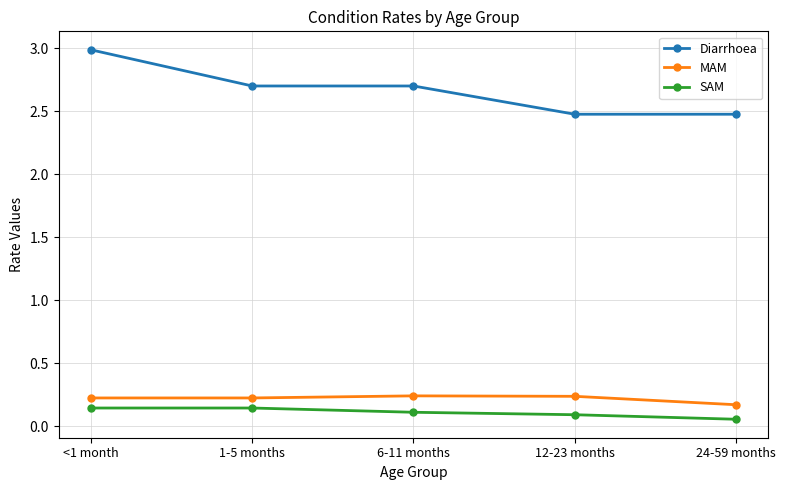

How many series are shown in this chart?

3